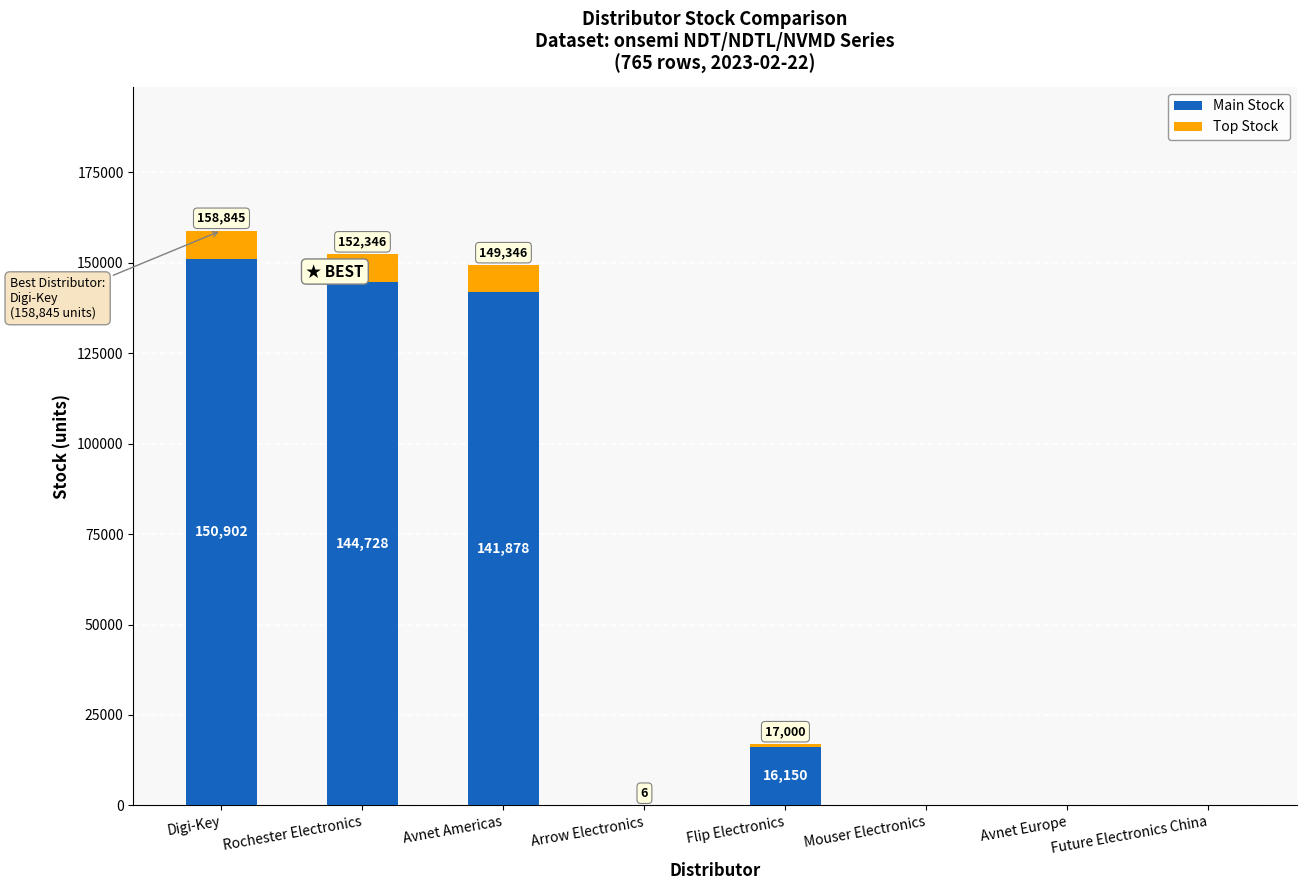

Rank the categories by Top Stock value from lowest to highest.

Mouser Electronics, Avnet Europe, Future Electronics China, Arrow Electronics, Flip Electronics, Avnet Americas, Rochester Electronics, Digi-Key